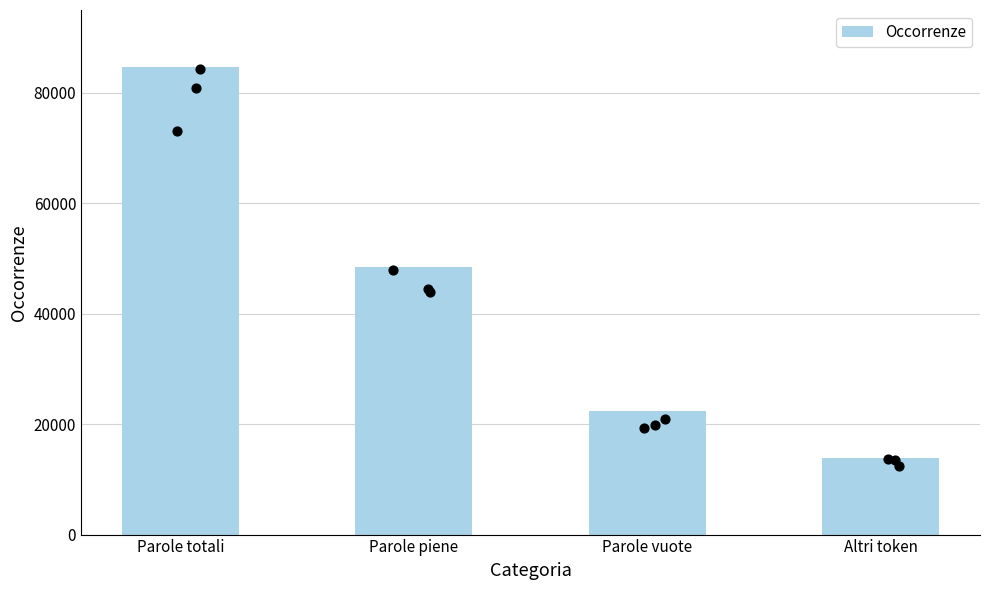

What is the change in value from Parole totali to Parole piene?

-36257